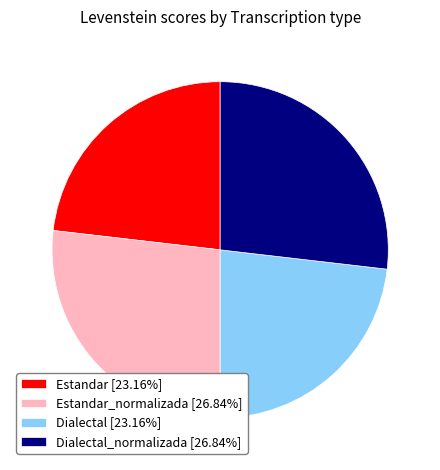

Approximately how many times larger is the value at Dialectal_normalizada [26.84%] compared to Estandar [23.16%]?

1.2